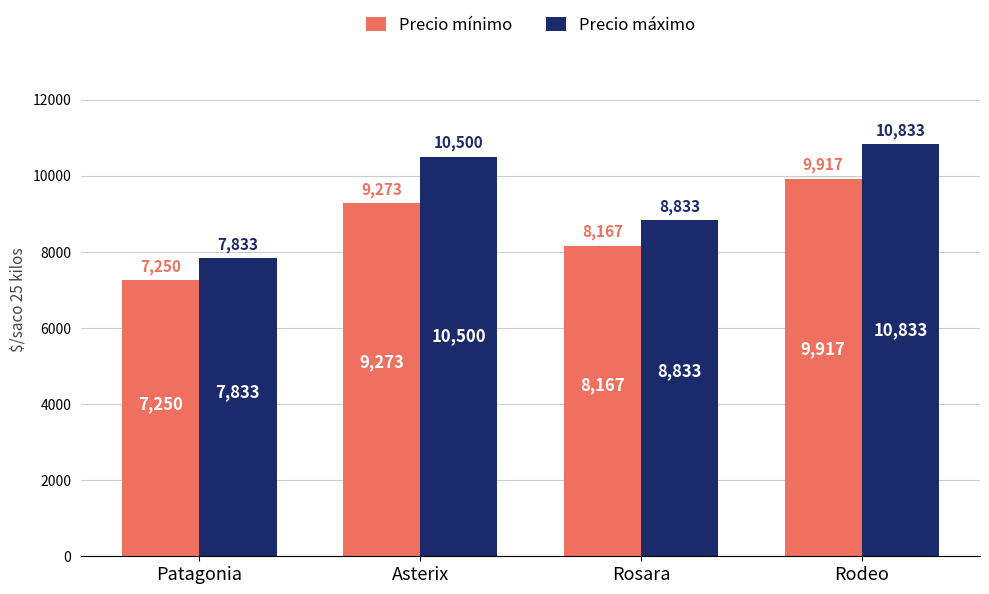

What is the label of the 2nd bar from the right?

Rosara